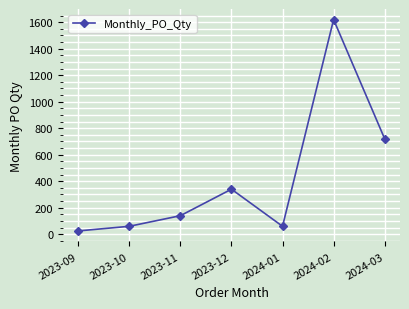

Approximately how many times larger is the value at 2023-12 compared to 2024-02?

0.2